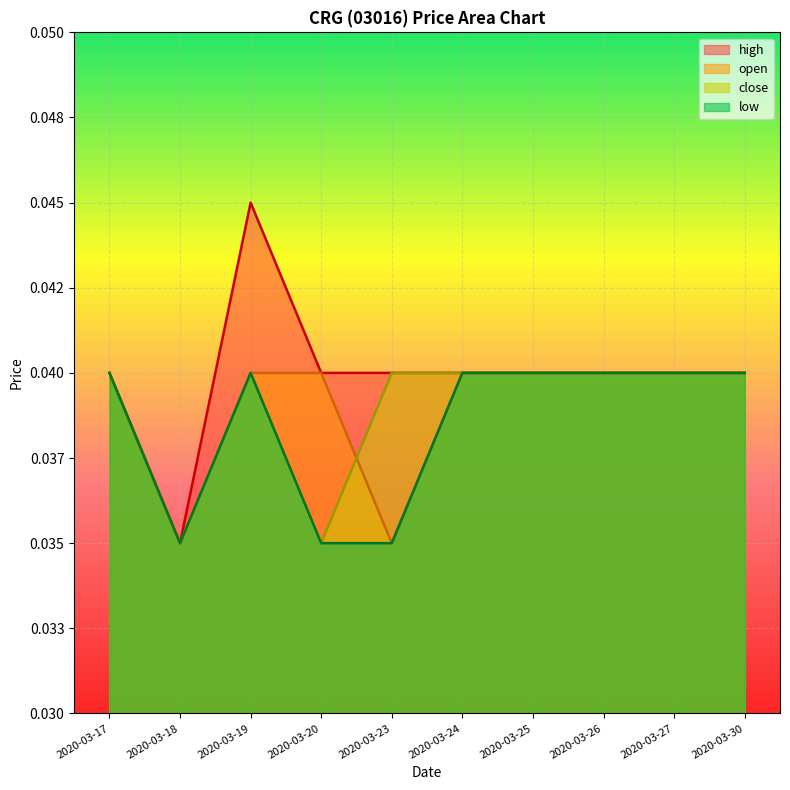

What are all the series names shown in the legend?

high, open, close, low